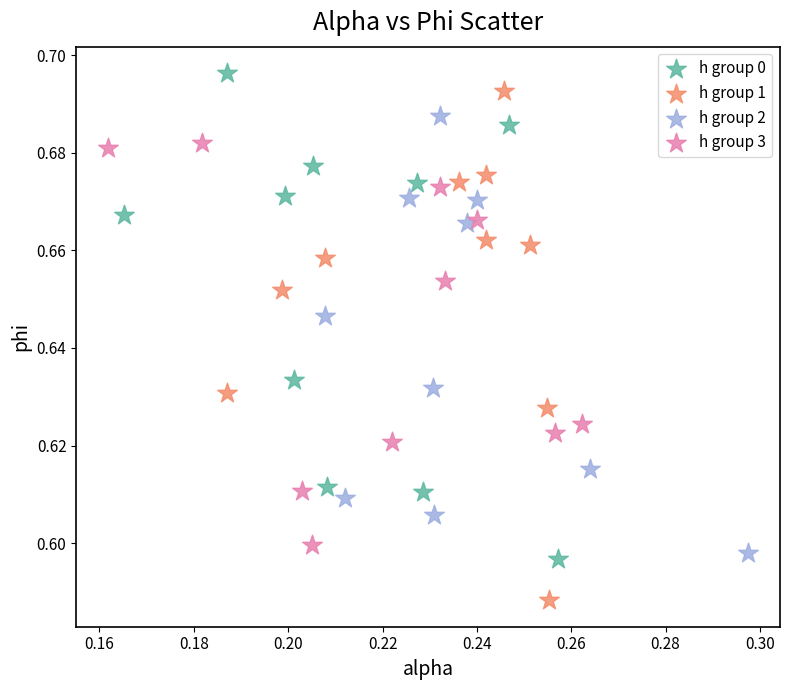

Which series contains the lowest Y value?

h group 1